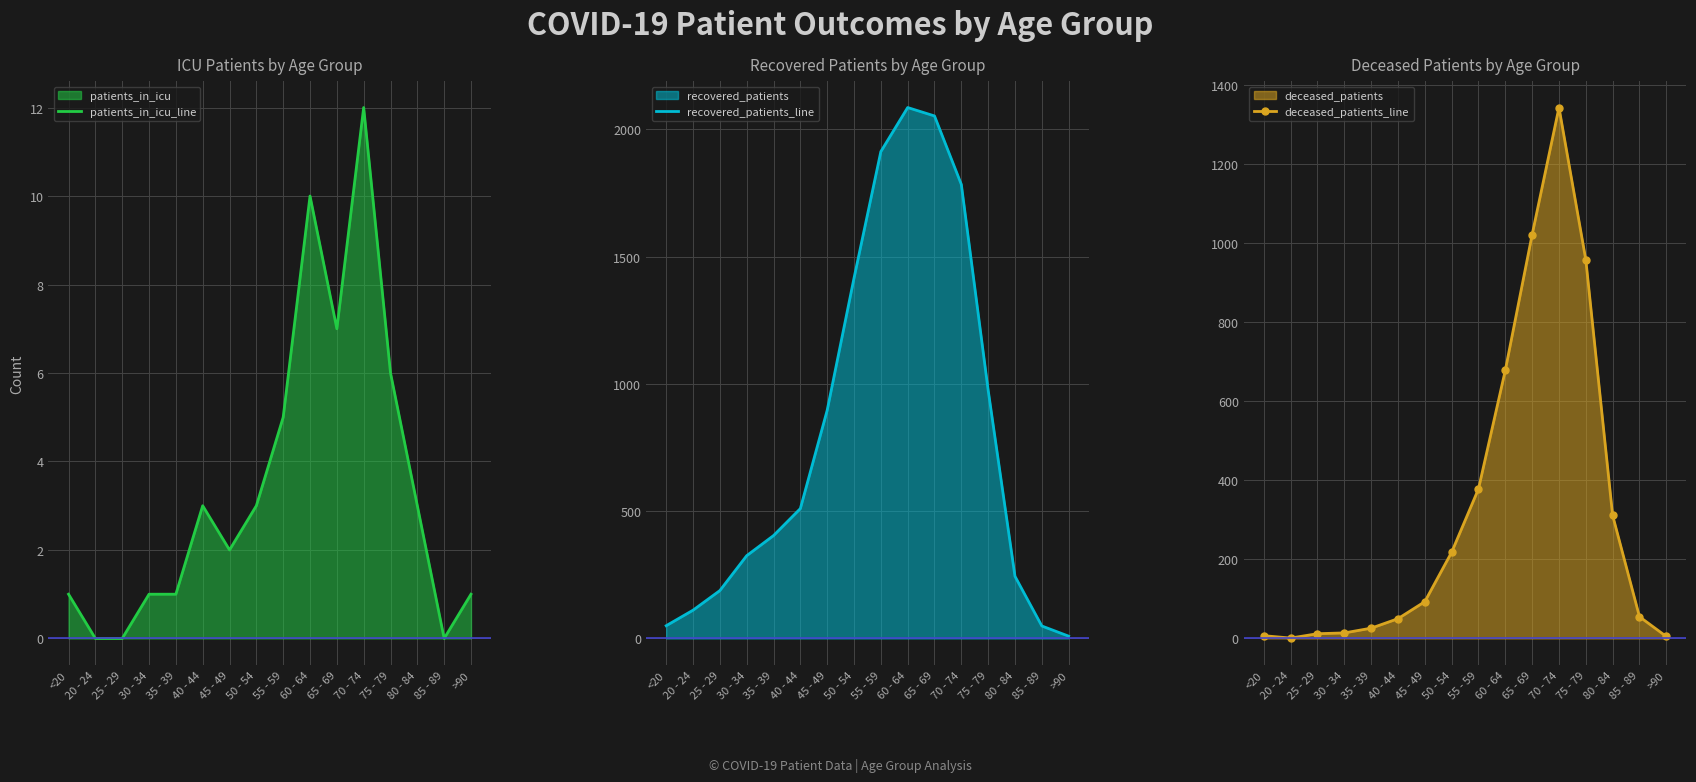

Count the number of data series in this chart.

3